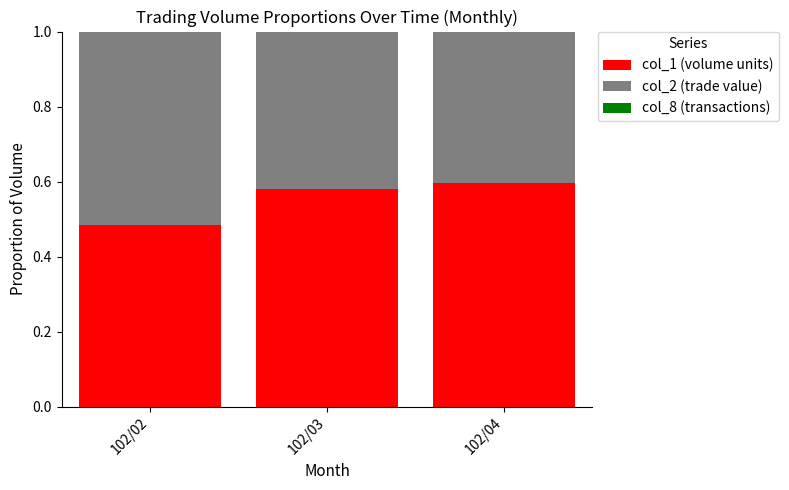

What is the minimum value for col_1 (volume units)?

0.5